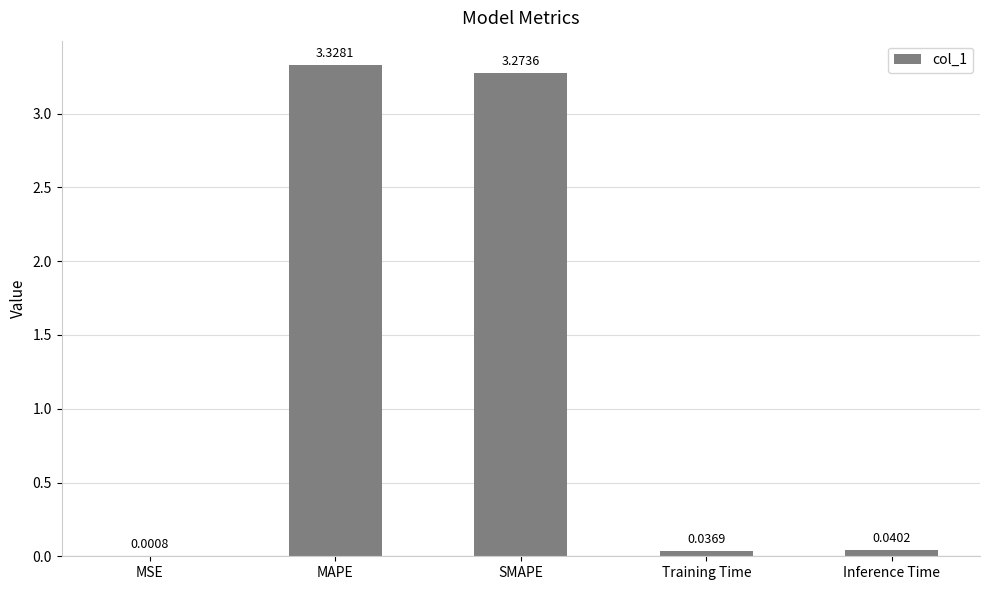

What is the sum of all values?

6.7